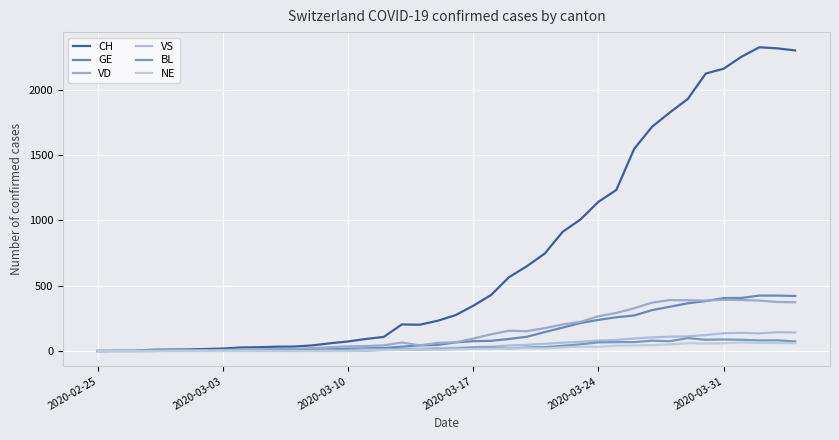

How many lines are shown in the chart?

6